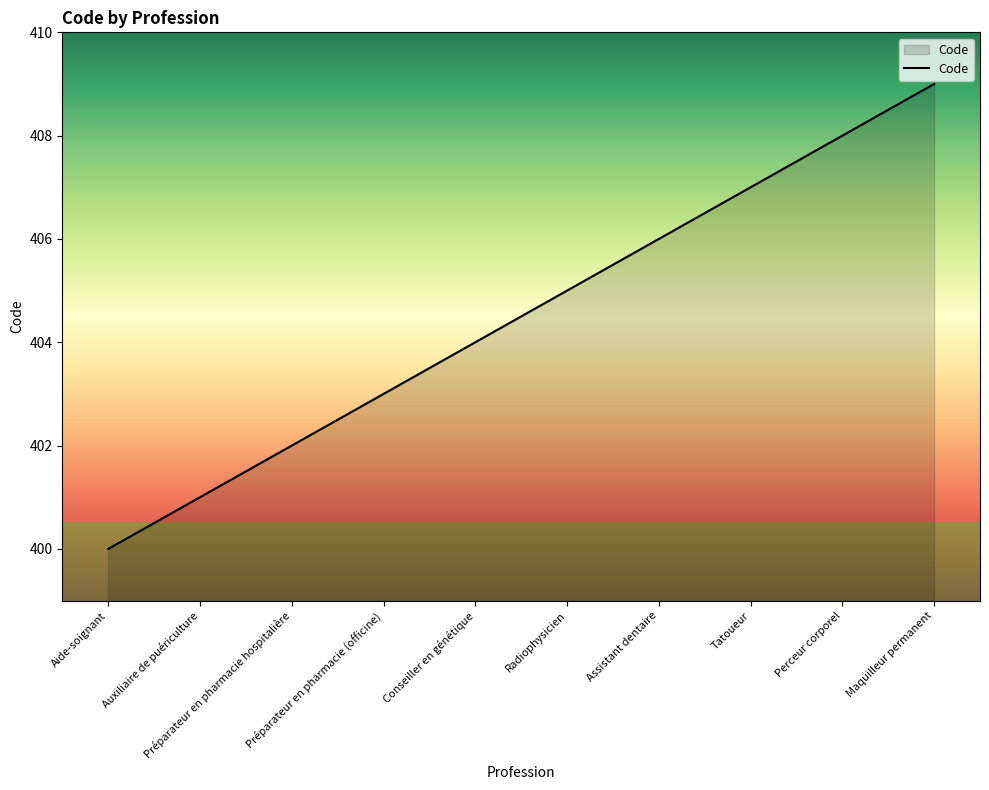

What position from the left is Préparateur en pharmacie (officine)?

4